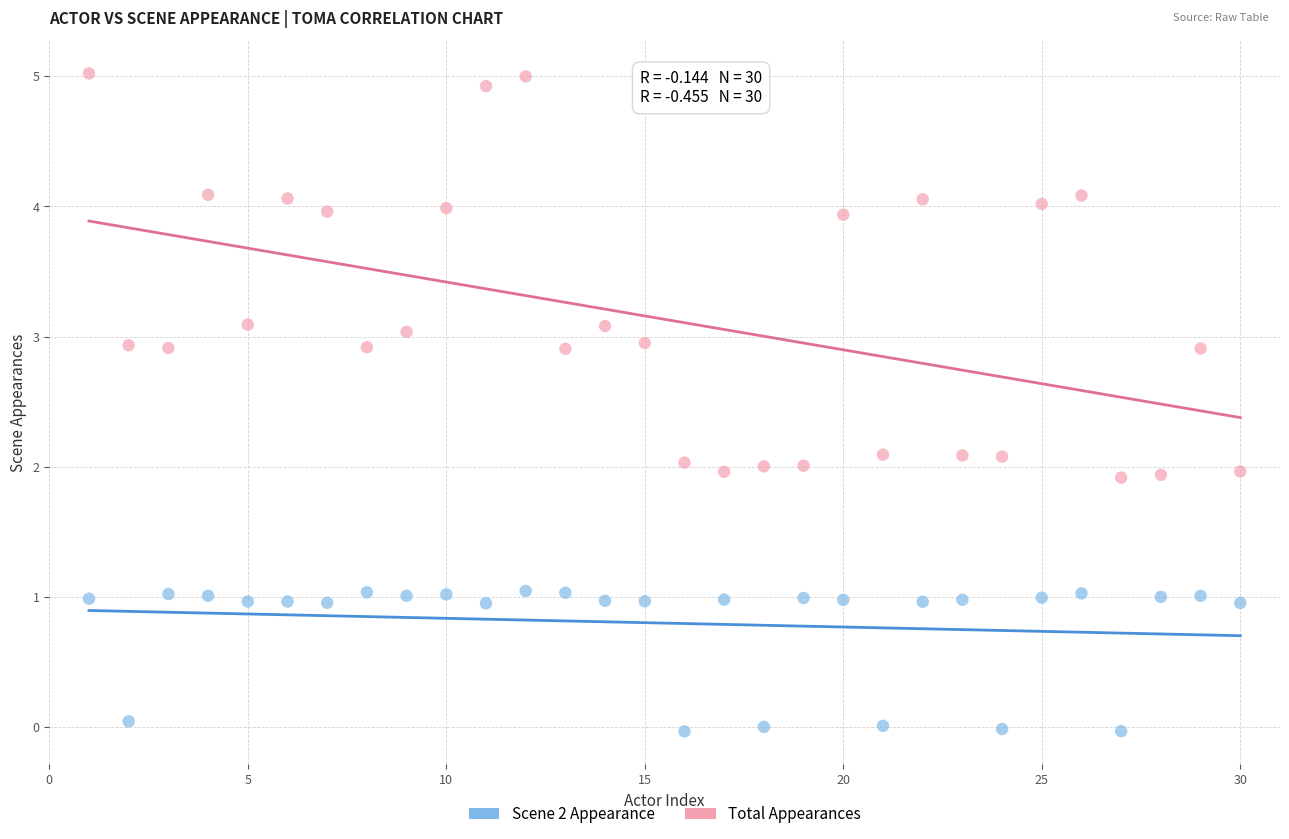

What is the X range (max minus min) for the scatter plot?

29.0